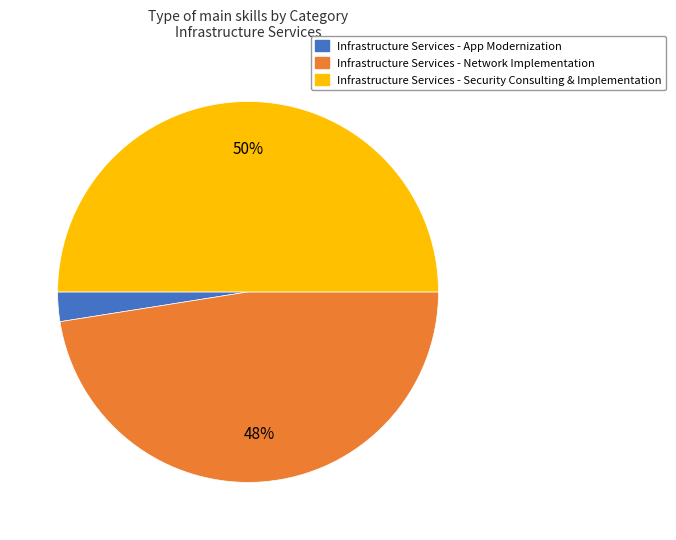

How many slices are in this pie chart?

3